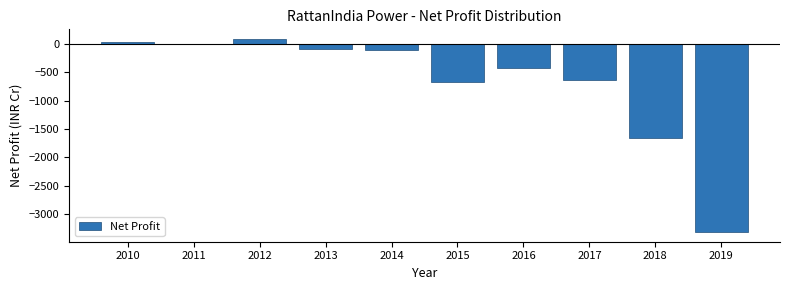

What is the greatest value displayed?

87.0